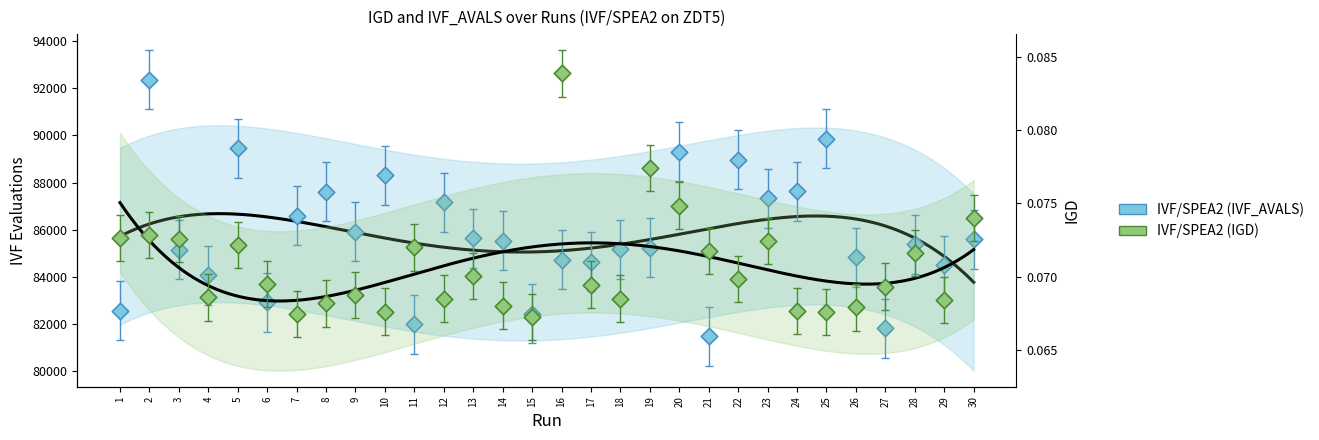

At how many categories does at least one series exceed 2573?

30